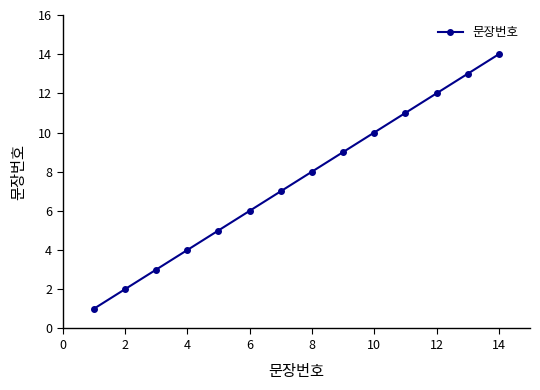

What is the difference between the maximum and minimum values?

13